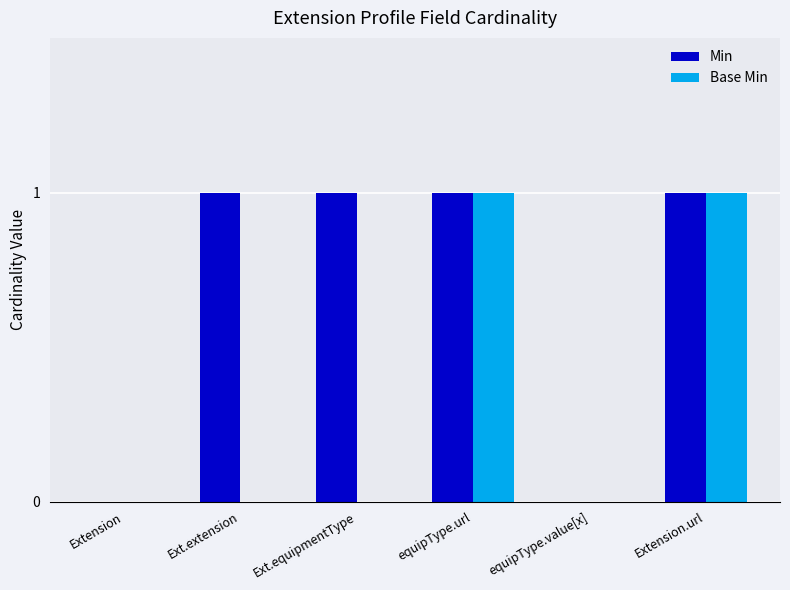

The Base Min series shows 1 at Extension.url. True or false?

True